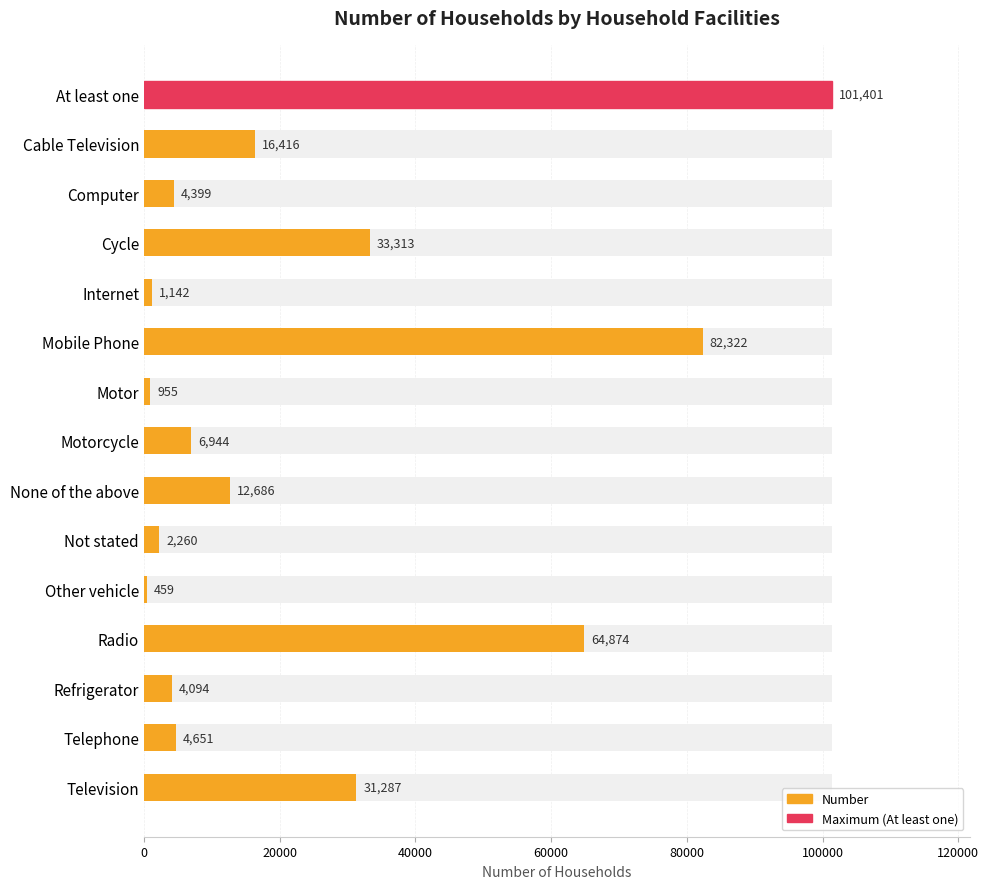

Count the number of data series in this chart.

1